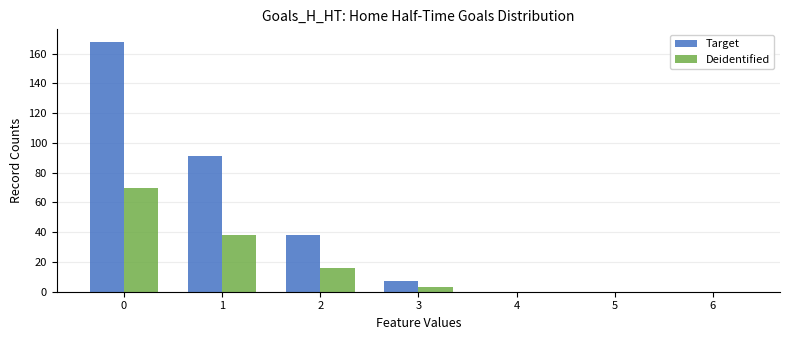

Are the bars grouped side by side (vs. stacked)?

Yes